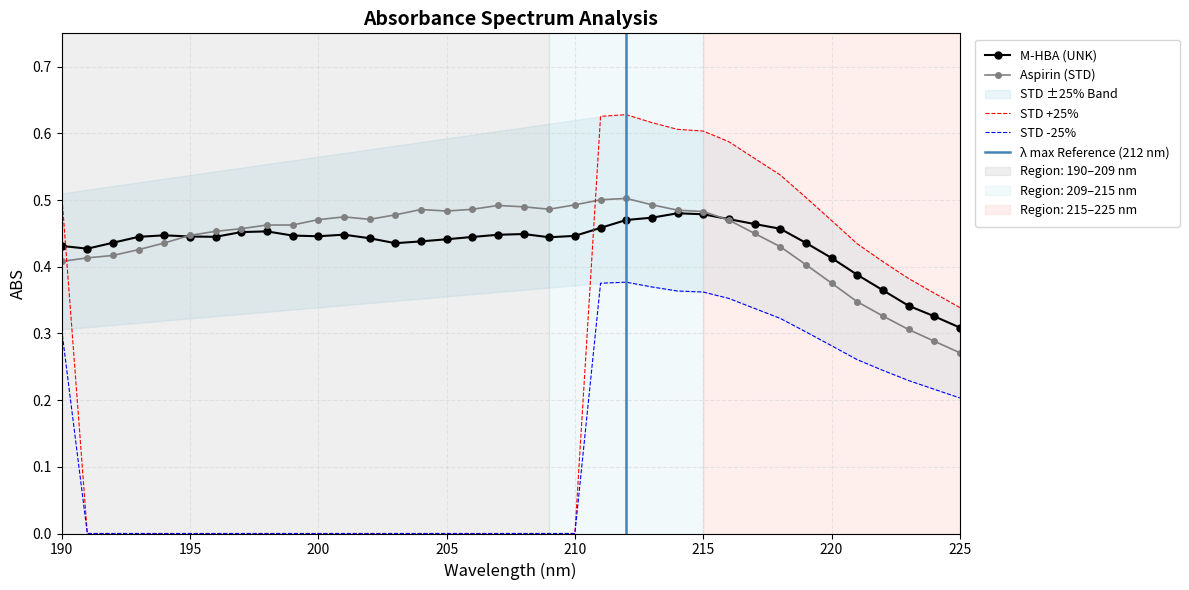

True or false: STD -25% has more than 1 interior local peaks.

False